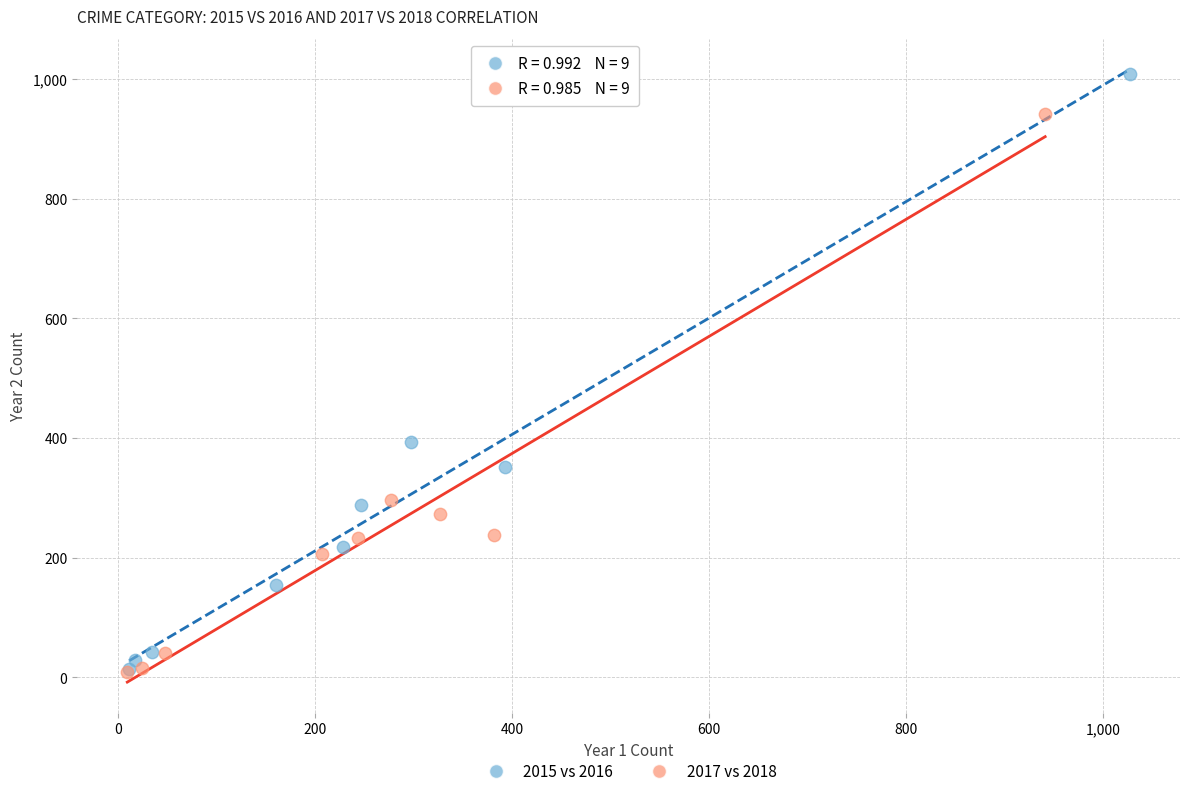

What are all the series names shown in the legend?

2015 vs 2016, 2017 vs 2018